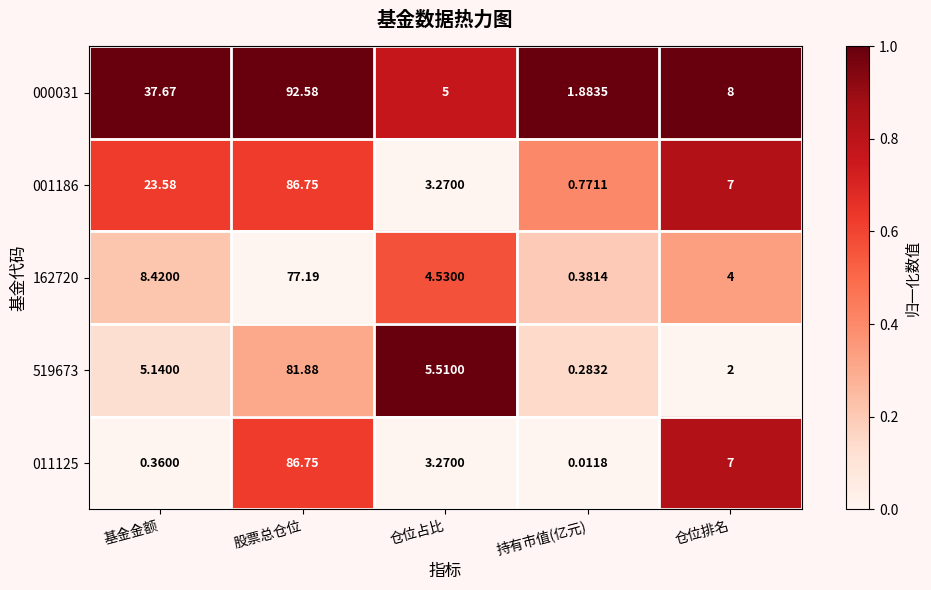

At which label does 162720 reach its peak?

股票总仓位